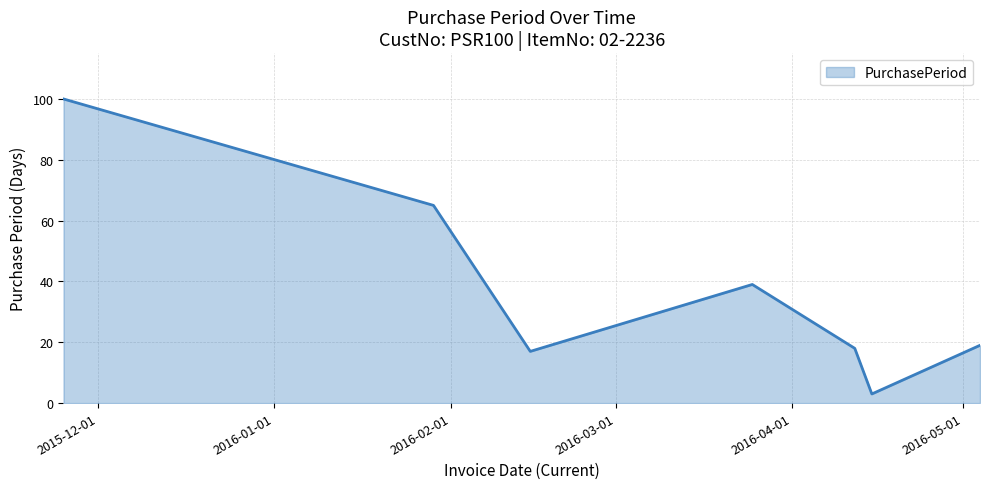

How many interior local valleys (lower than both neighbors) does the data have?

2